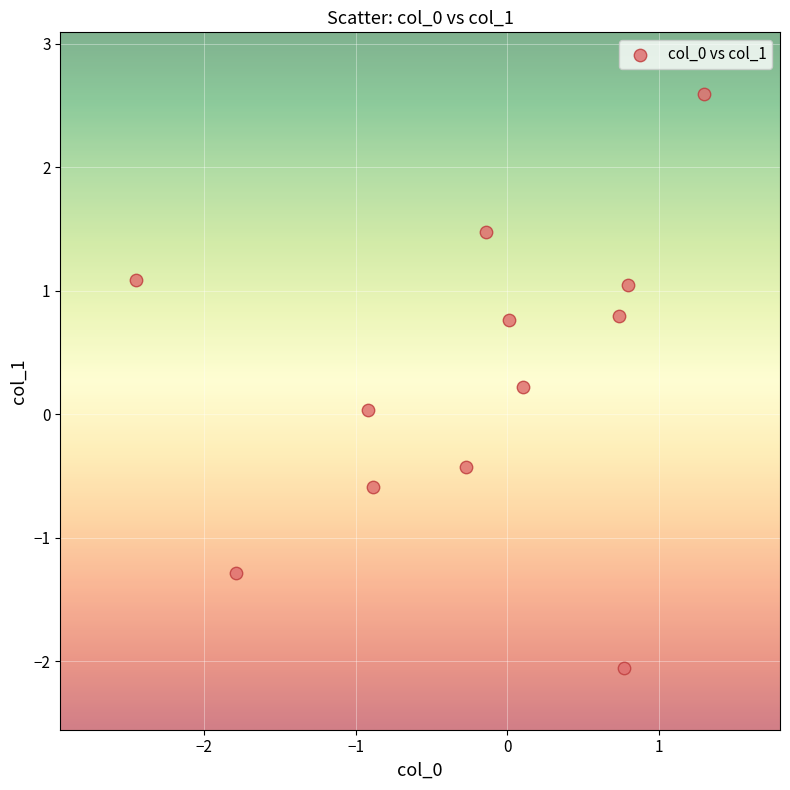

What is the range of X values (max minus min)?

3.7